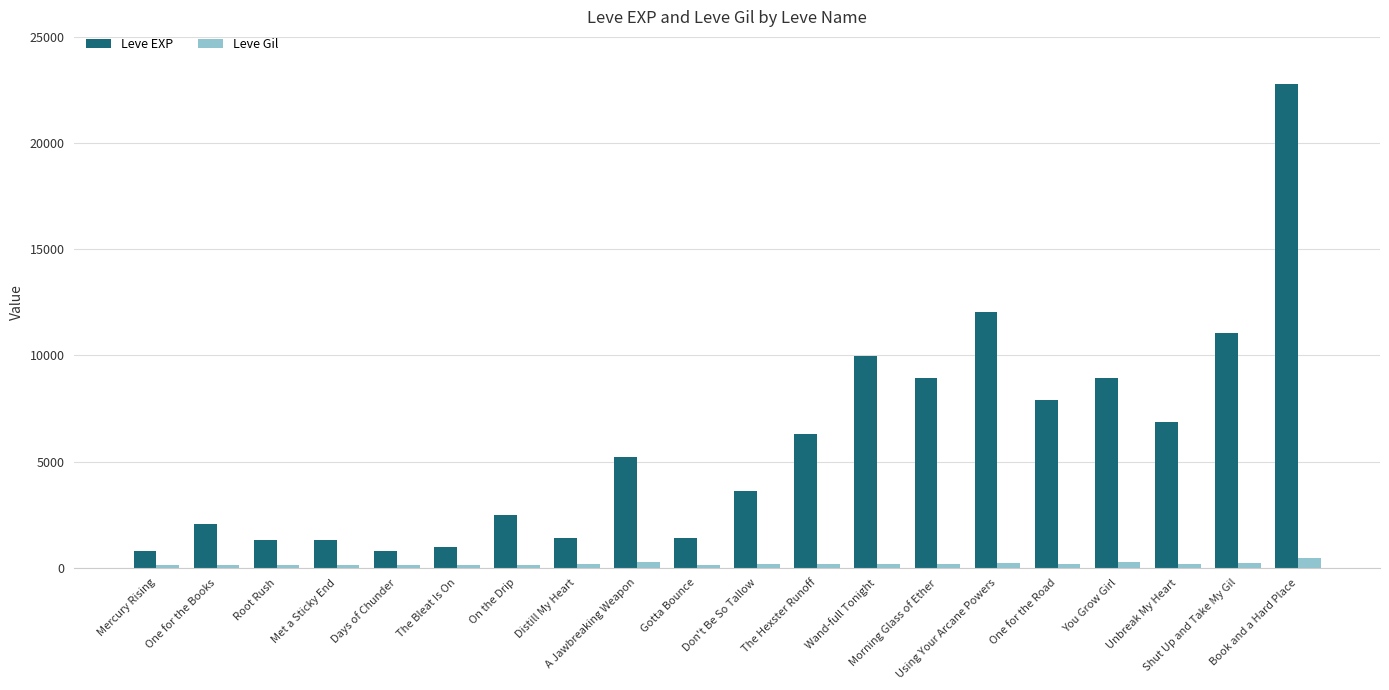

How many values in the Leve Gil series are below 169?

9